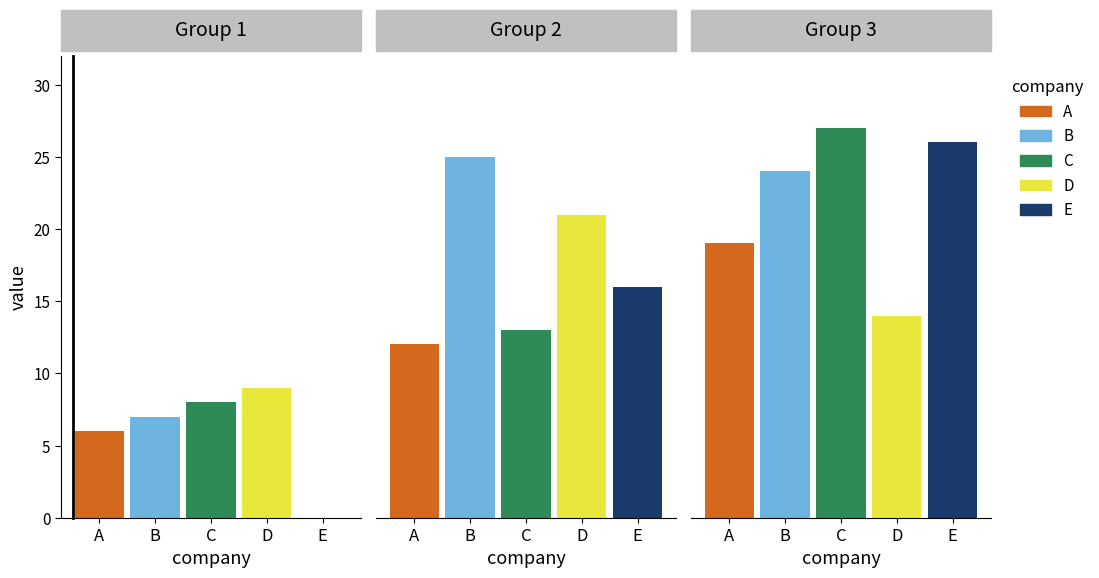

What is the sum of the E values at 0 and 2?

26